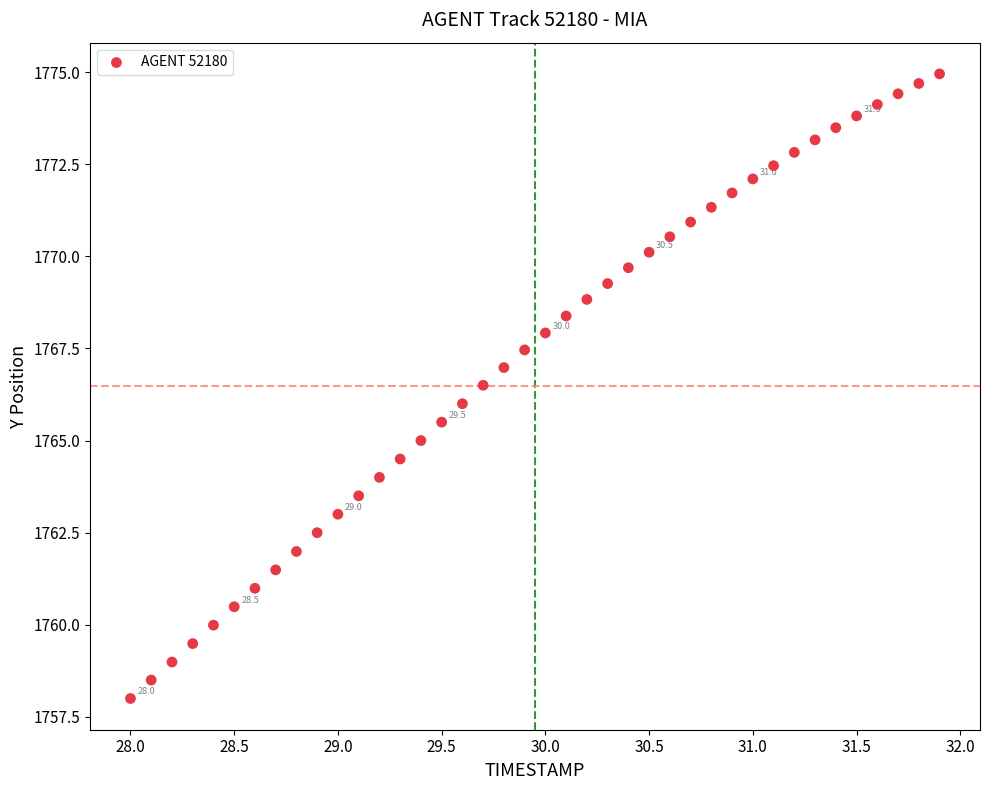

What is the range of X values (max minus min)?

3.9